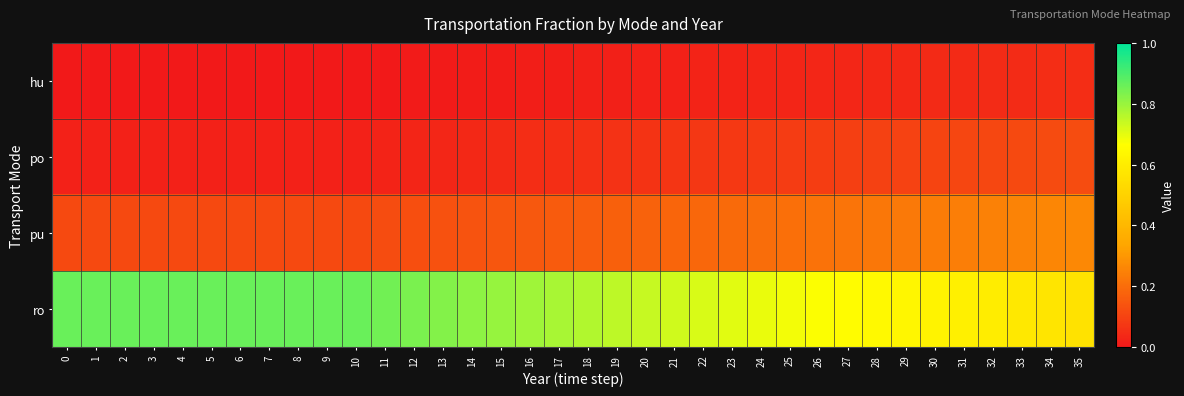

Reading left to right, extract all data points from this chart.

hu: 0=0.0	1=0.0	2=0.0	3=0.0	4=0.0	5=0.0	6=0.0	7=0.0	8=0.0	9=0.0	10=0.0	11=0.0	12=0.0	13=0.0	14=0.0	15=0.0	16=0.0	17=0.0	18=0.0	19=0.0	20=0.0	21=0.0	22=0.0	23=0.0	24=0.0	25=0.0	26=0.0	27=0.0	28=0.0	29=0.0	30=0.0	31=0.0	32=0.0	33=0.0	34=0.0	35=0.1
po: 0=0.0	1=0.0	2=0.0	3=0.0	4=0.0	5=0.0	6=0.0	7=0.0	8=0.0	9=0.0	10=0.0	11=0.0	12=0.0	13=0.0	14=0.0	15=0.0	16=0.0	17=0.1	18=0.1	19=0.1	20=0.1	21=0.1	22=0.1	23=0.1	24=0.1	25=0.1	26=0.1	27=0.1	28=0.1	29=0.1	30=0.1	31=0.1	32=0.1	33=0.1	34=0.1	35=0.1
pu: 0=0.1	1=0.1	2=0.1	3=0.1	4=0.1	5=0.1	6=0.1	7=0.1	8=0.1	9=0.1	10=0.1	11=0.1	12=0.1	13=0.1	14=0.1	15=0.1	16=0.2	17=0.2	18=0.2	19=0.2	20=0.2	21=0.2	22=0.2	23=0.2	24=0.2	25=0.2	26=0.2	27=0.2	28=0.2	29=0.2	30=0.2	31=0.2	32=0.2	33=0.3	34=0.3	35=0.3
ro: 0=0.9	1=0.9	2=0.9	3=0.9	4=0.9	5=0.9	6=0.9	7=0.9	8=0.9	9=0.9	10=0.9	11=0.8	12=0.8	13=0.8	14=0.8	15=0.8	16=0.8	17=0.8	18=0.8	19=0.8	20=0.7	21=0.7	22=0.7	23=0.7	24=0.7	25=0.7	26=0.7	27=0.7	28=0.6	29=0.6	30=0.6	31=0.6	32=0.6	33=0.6	34=0.6	35=0.6